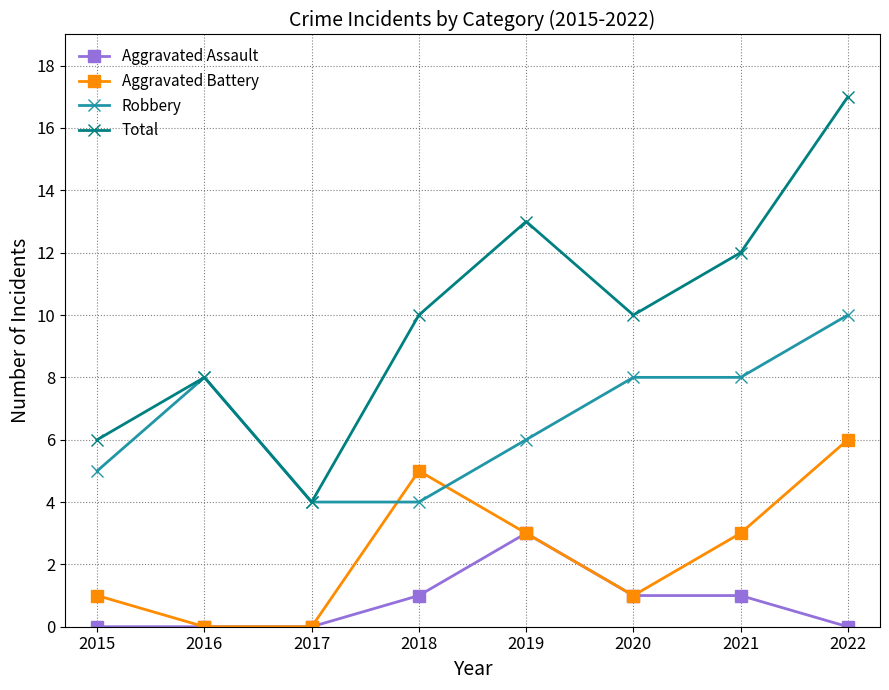

What value does the Total series have at 2015?

6